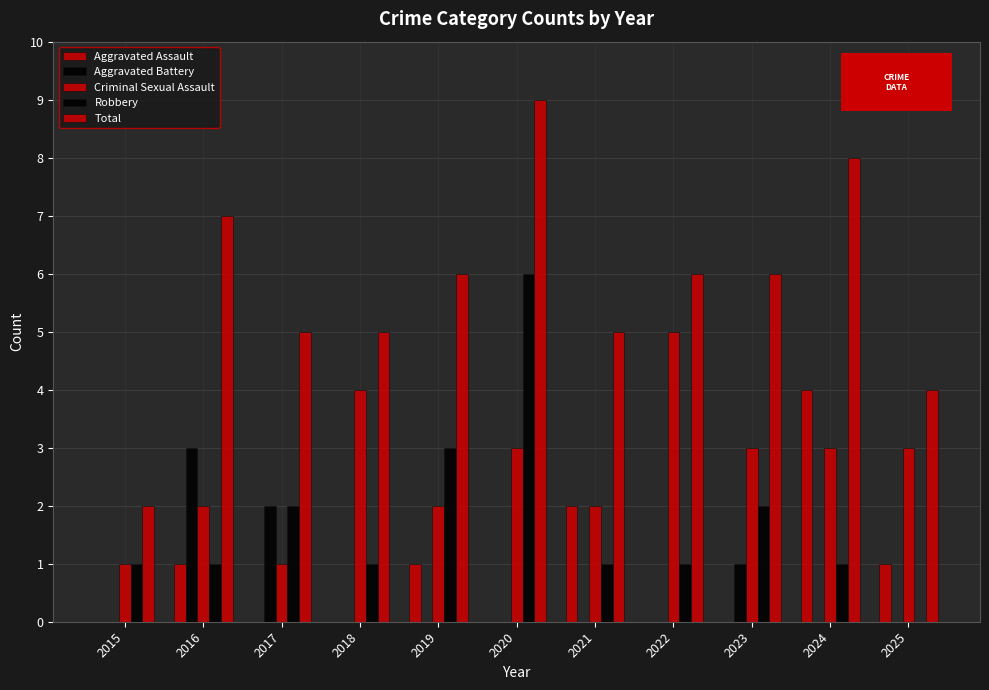

How many groups of bars are there?

11